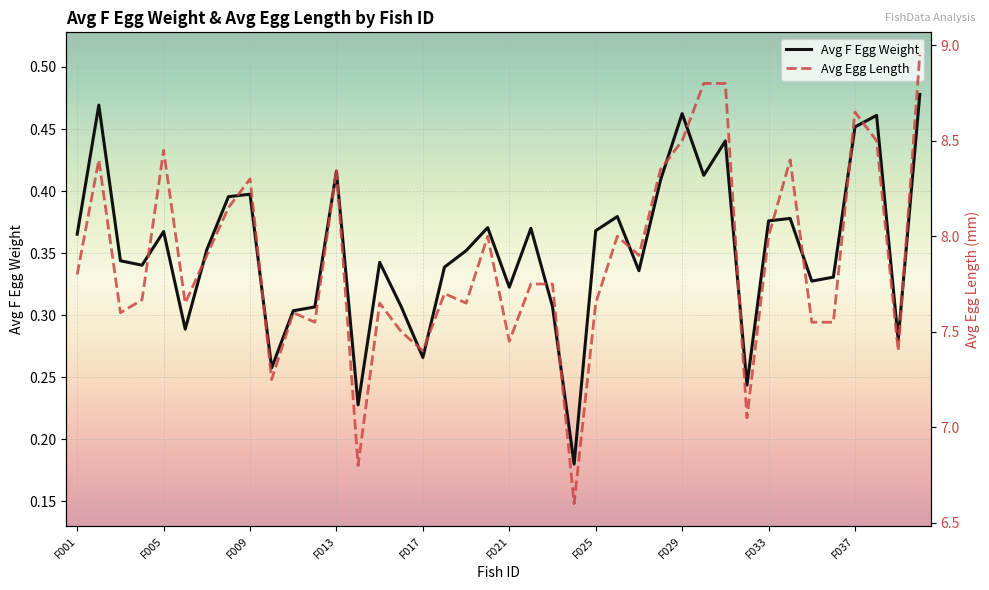

How many distinct data groups are displayed?

2